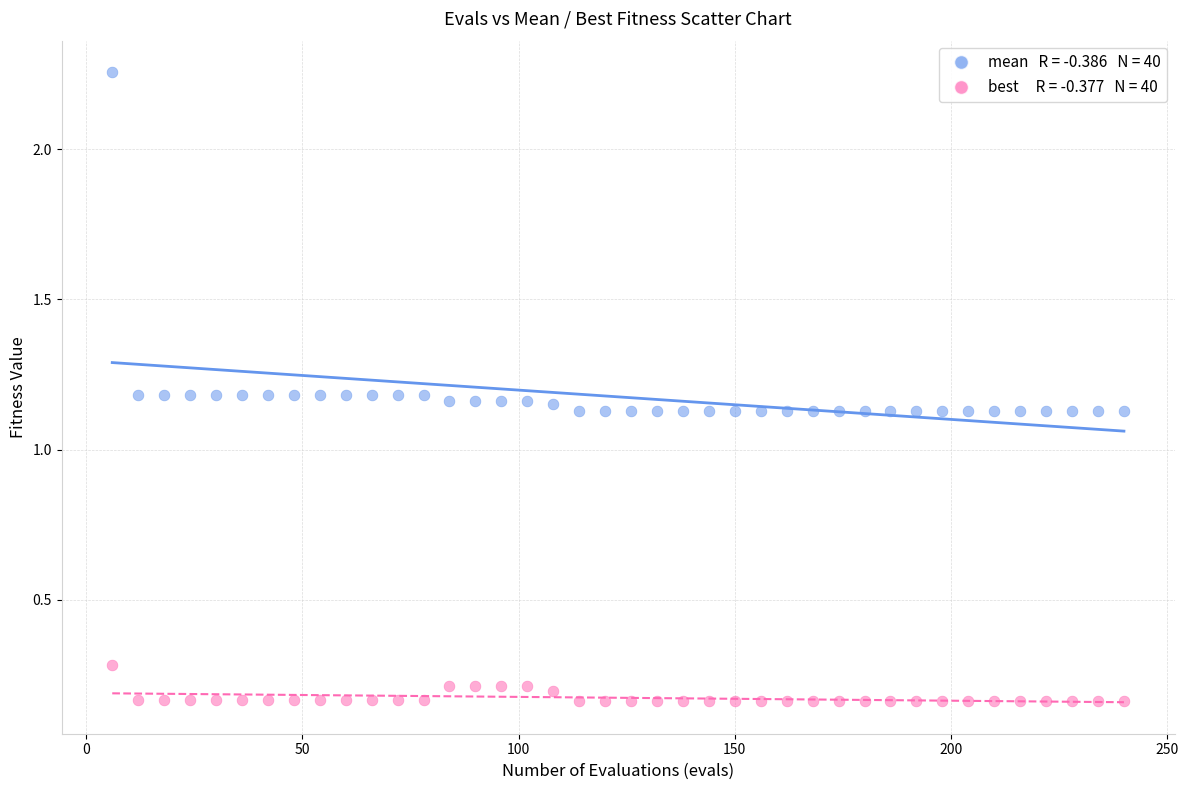

Across all data points, what is the range of Y values (max minus min)?

2.1